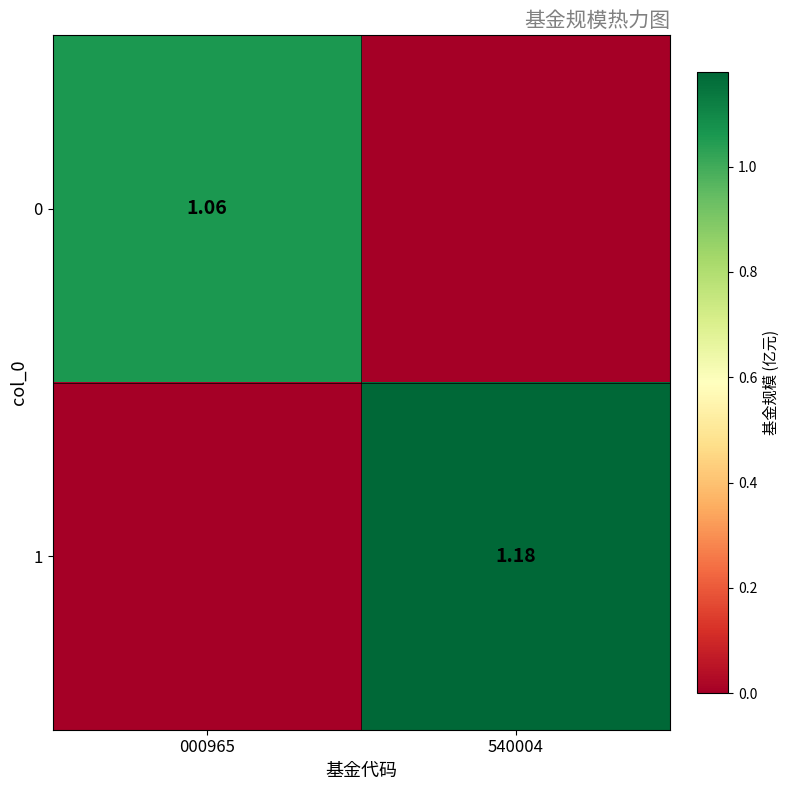

List the labels in order of 0 value, smallest first.

540004, 000965